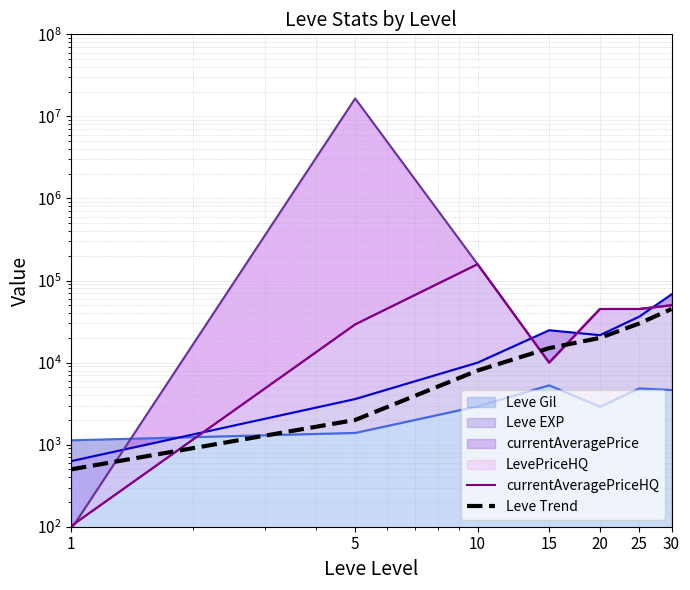

What is the sum of the Leve Trend values at 5 and 10?

10000.0